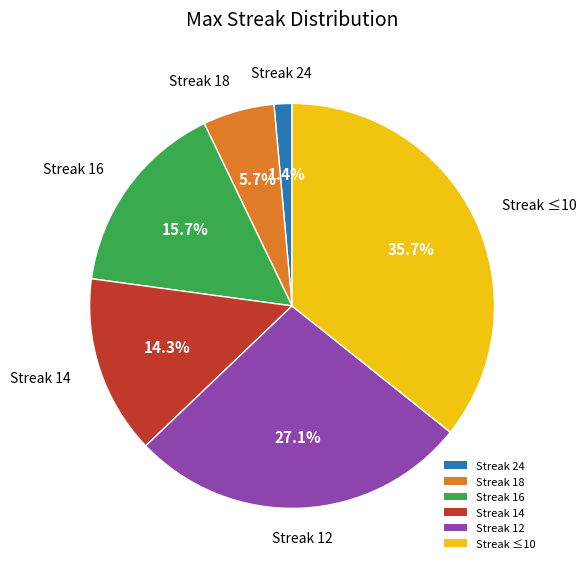

Is Streak 16 the majority of the pie?

No